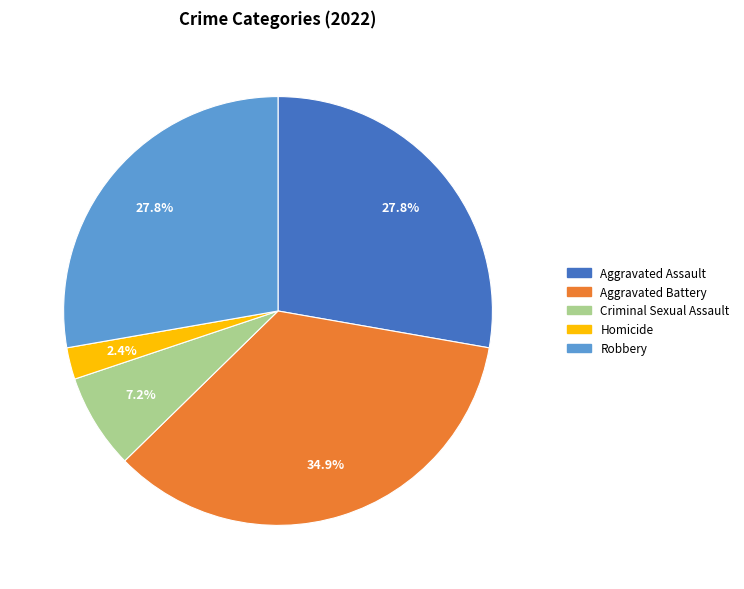

What is the largest slice in the pie chart?

Aggravated Battery